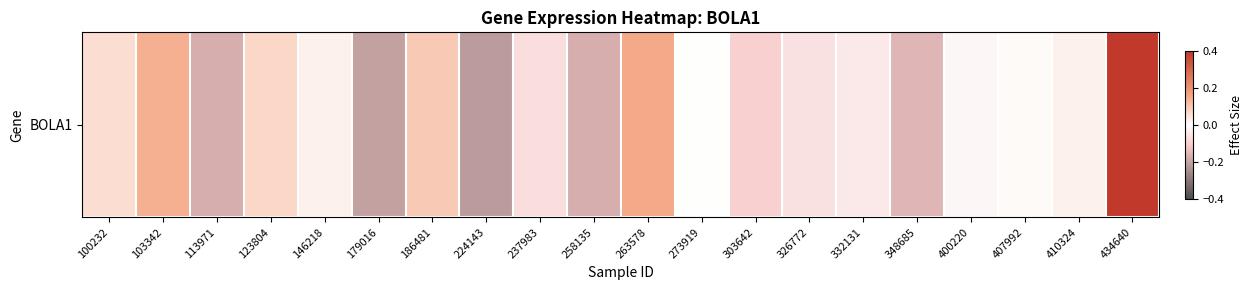

Is it true that the value at 123804 is 0.0?

False